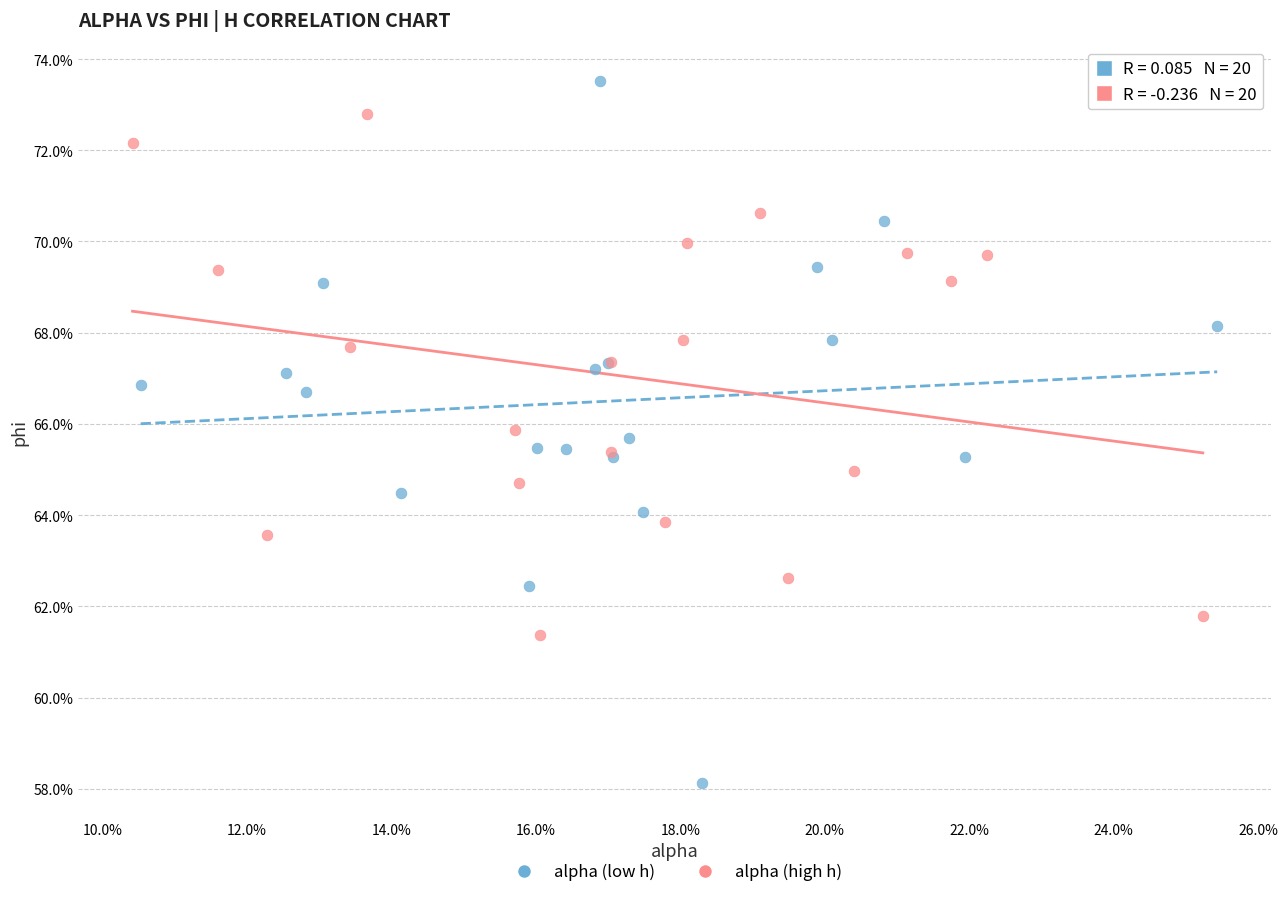

Which series has the largest Y range (max minus min)?

alpha (low h)